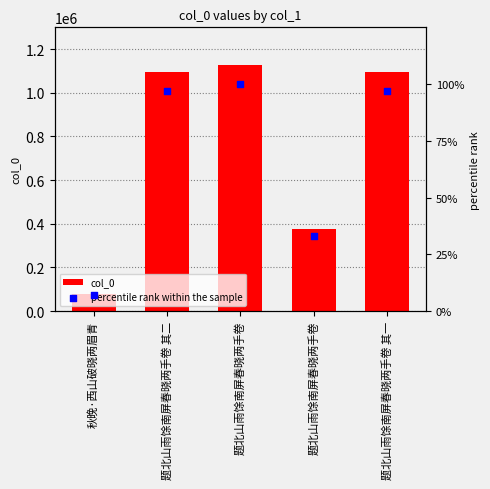

Which series has the widest spread of Y values?

col_0